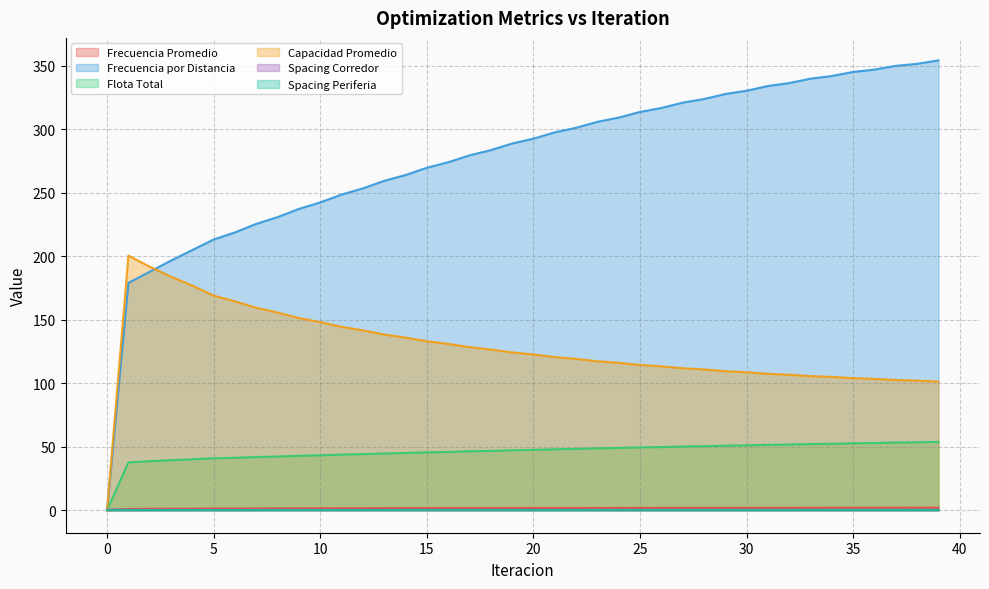

How many interior local peaks does the Spacing Periferia series have?

11